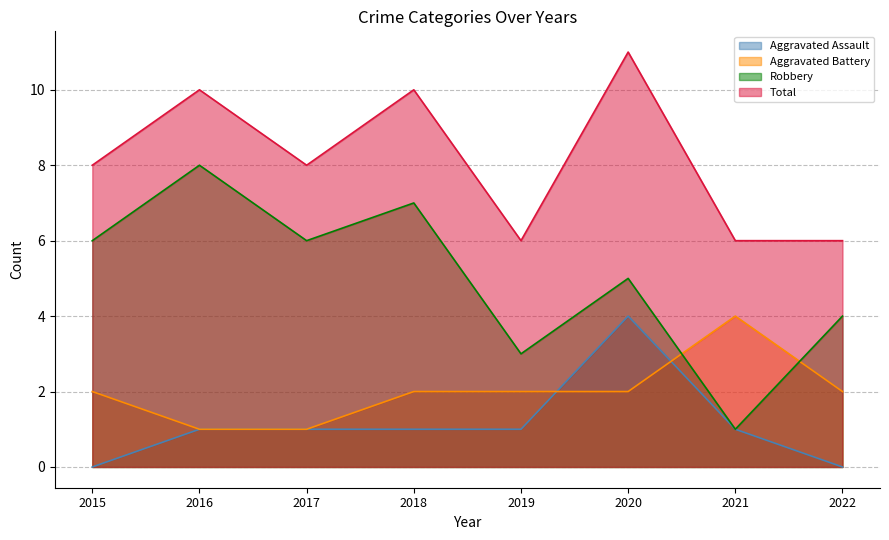

What is the sum of the Aggravated Battery values at 2022 and 2020?

4